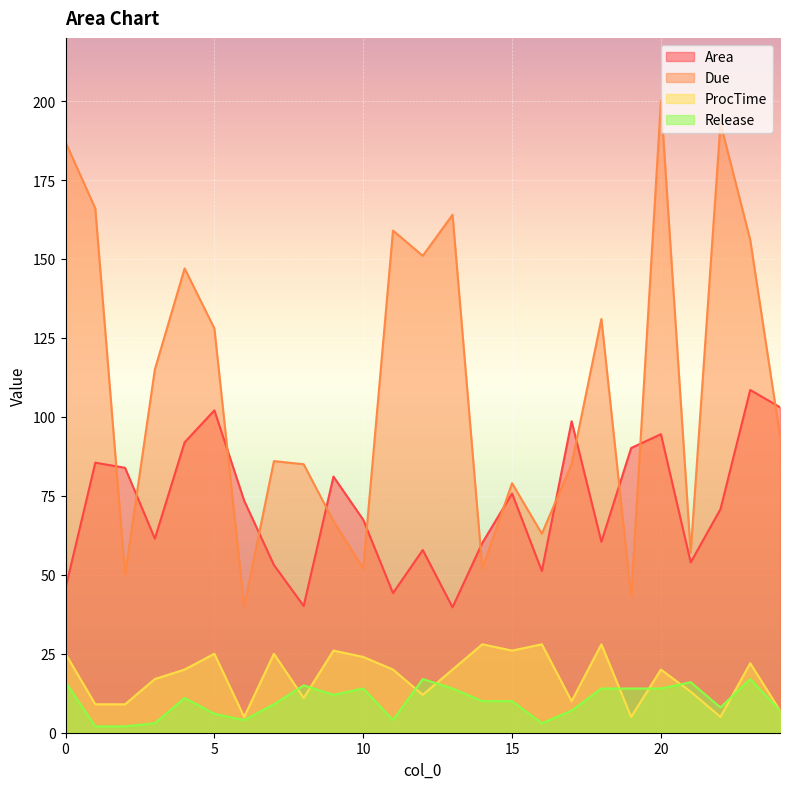

What is the difference between the second highest and minimum values in the Due series?

153.0